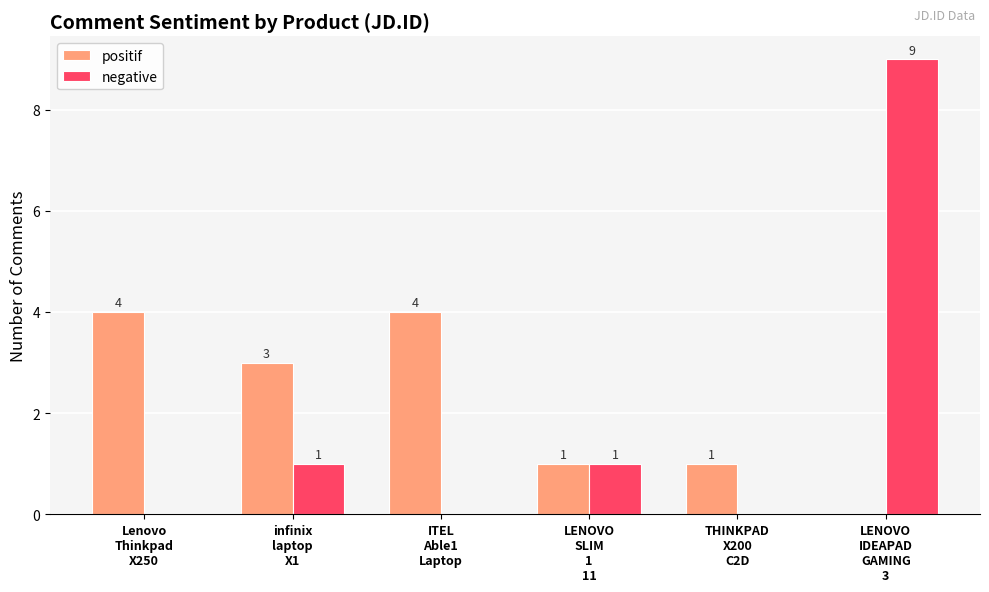

What is the greatest value displayed?

9